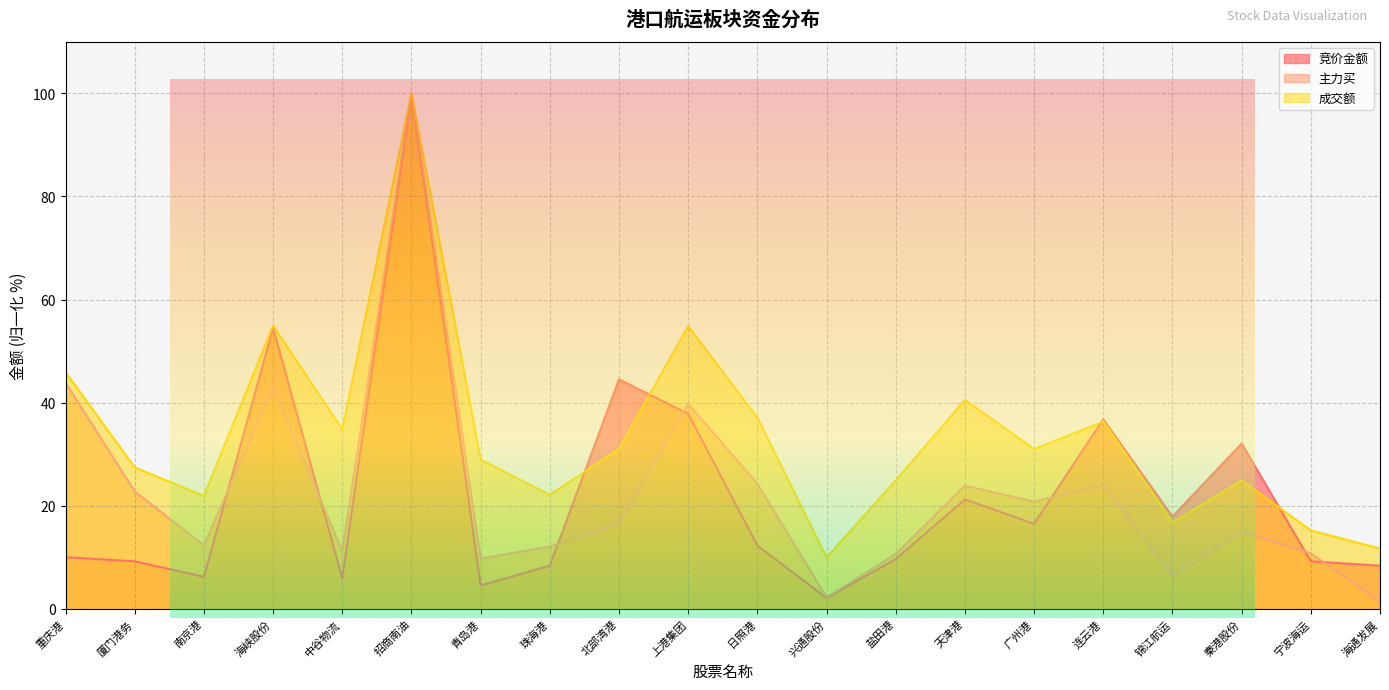

Is the value of 竞价金额 at 青岛港 greater than the value of 主力买 at 宁波海运?

No